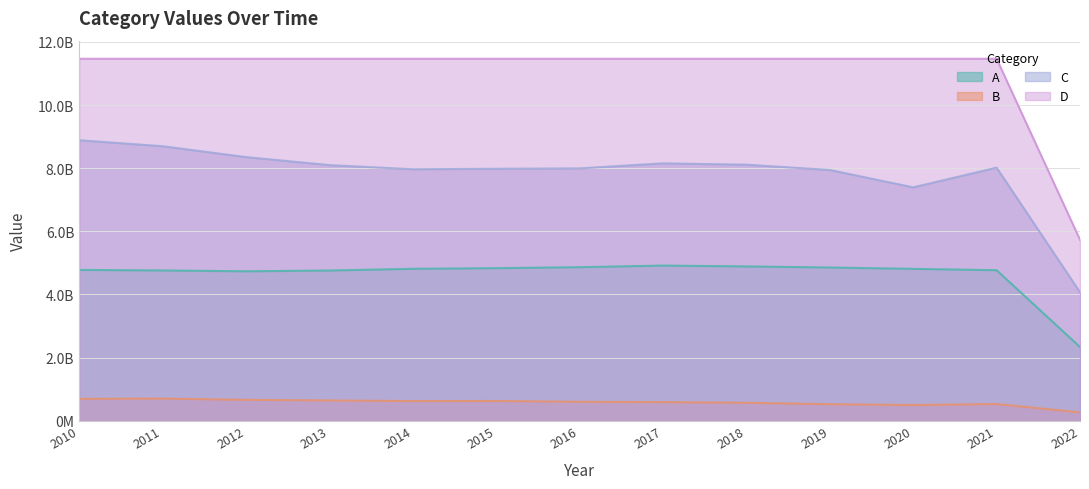

Rank the series by their maximum value, from highest to lowest.

D, C, A, B